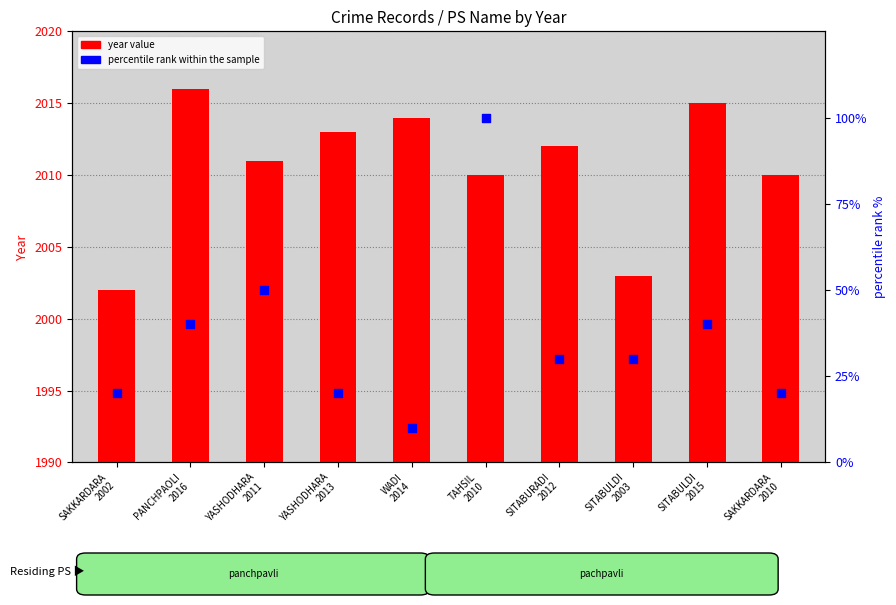

What are all the series names shown in the legend?

year value, percentile rank within the sample